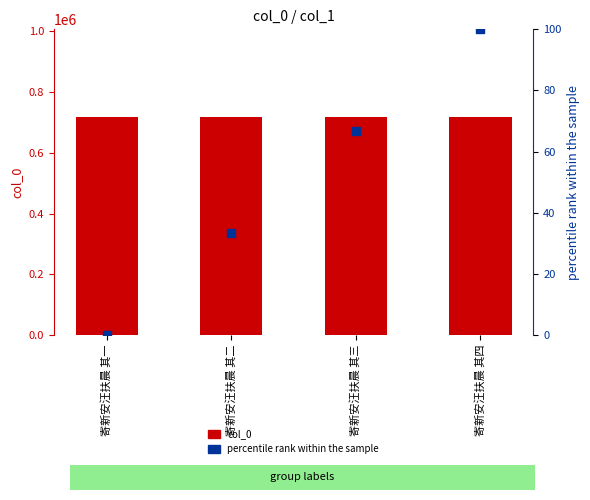

Which series reaches the maximum Y coordinate?

col_0